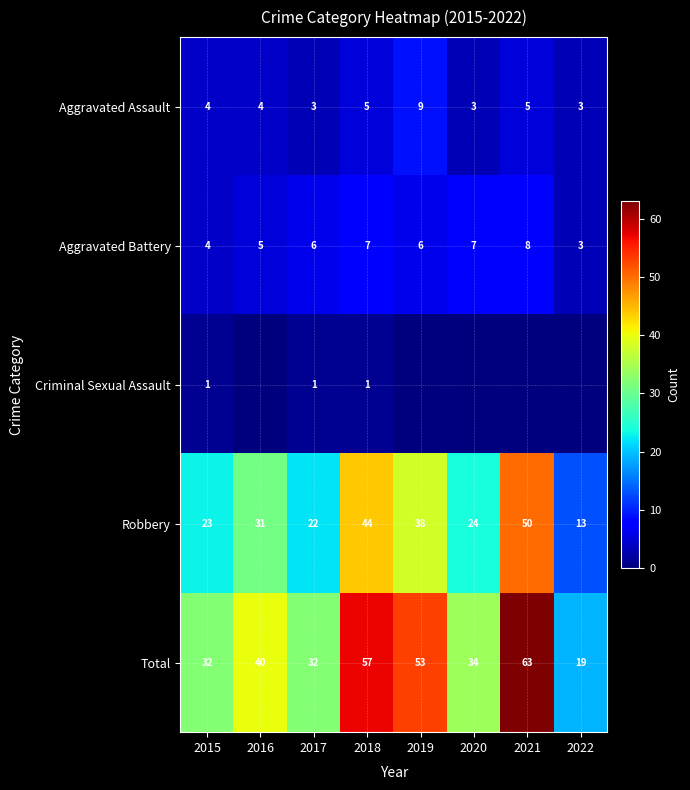

Is it true that Aggravated Assault equals 5 at 2021?

True